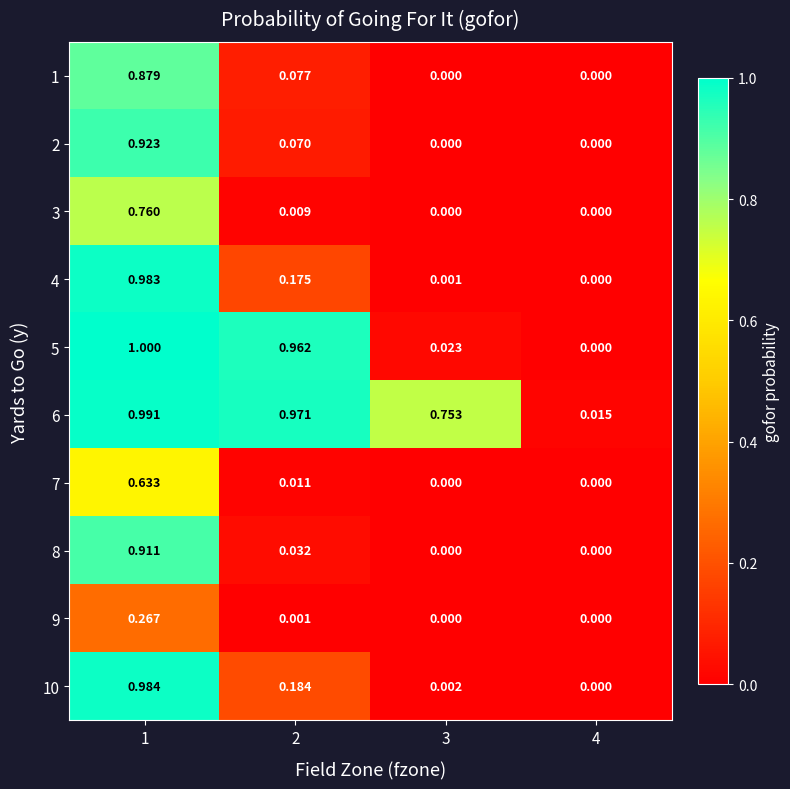

Is the value of 10 at 3 greater than the value of 8 at 1?

No